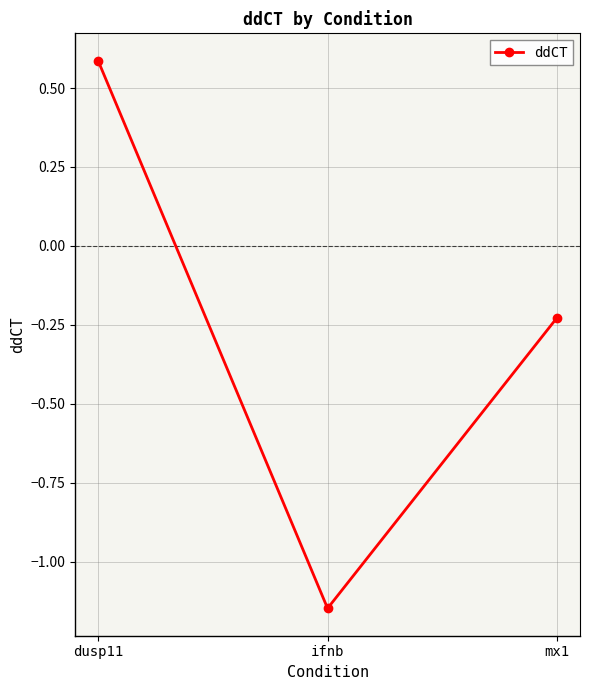

Where does the data first go above 0?

dusp11